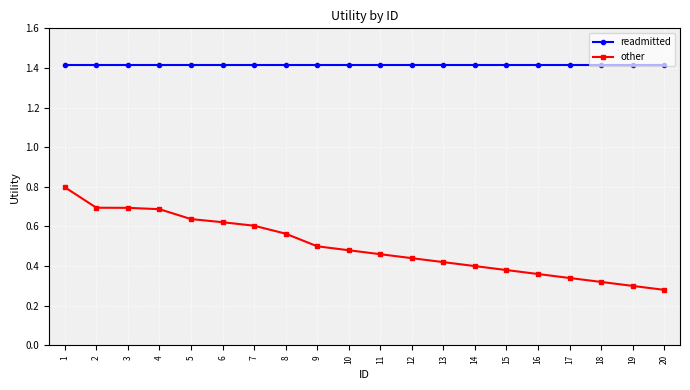

What is the sum of all readmitted values?

28.3